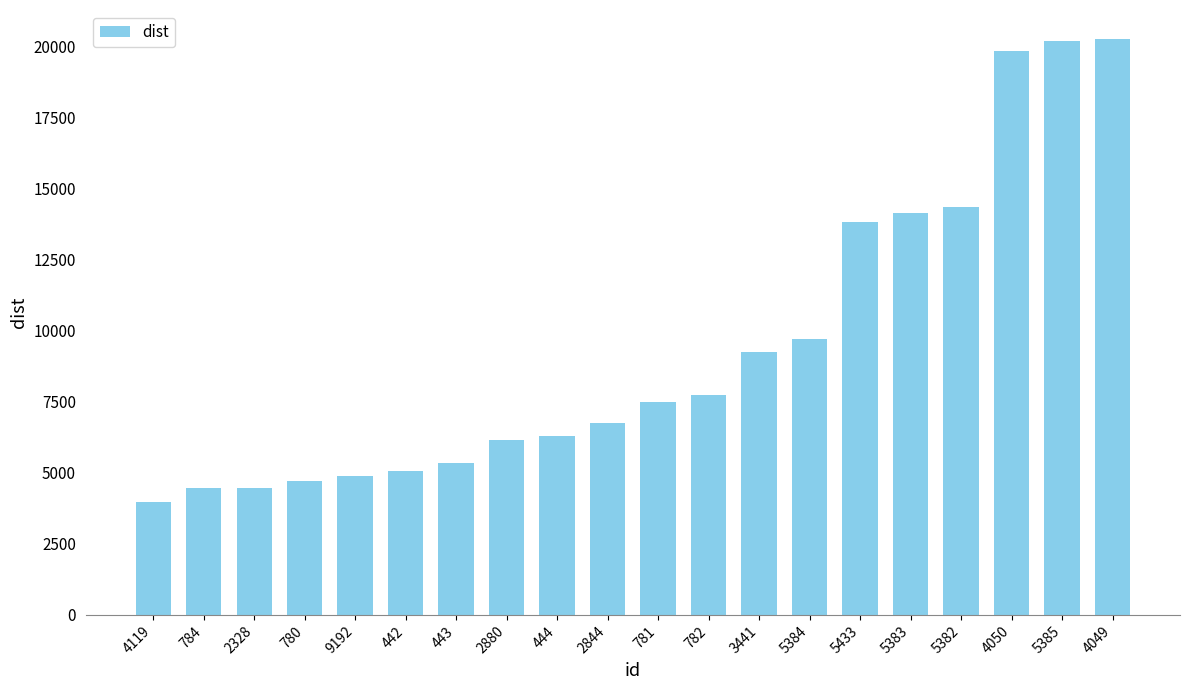

What is the minimum value shown in the chart?

3963.7